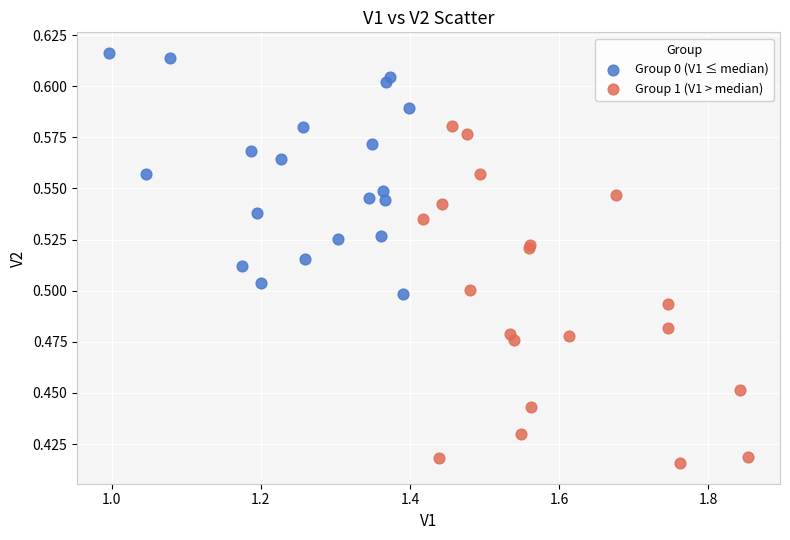

Which series has the largest Y range (max minus min)?

Group 1 (V1 > median)